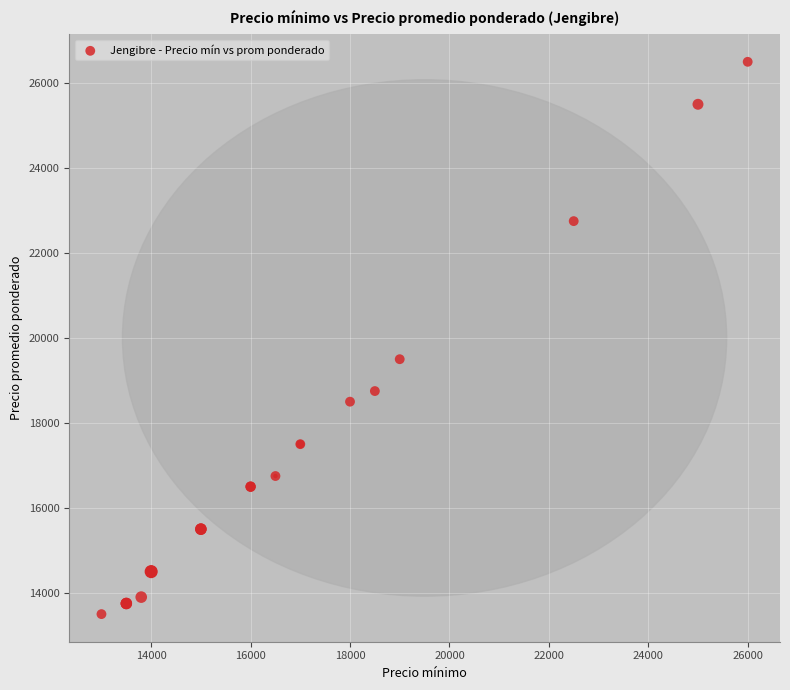

What Y value in the scatter plot is closest to 20000?

19500